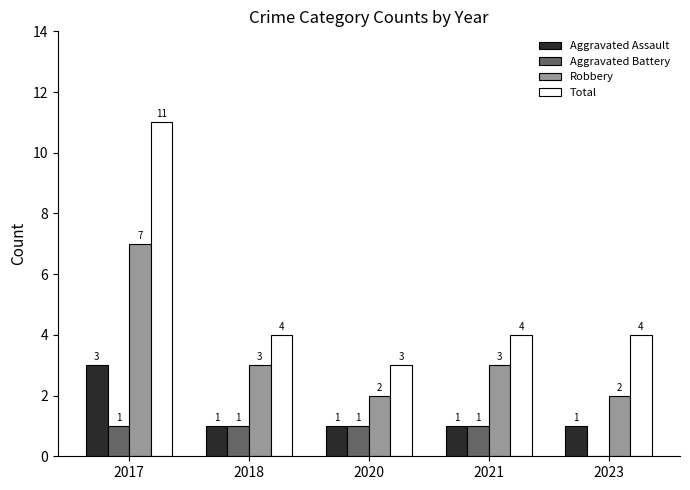

How many groups of bars are there?

5